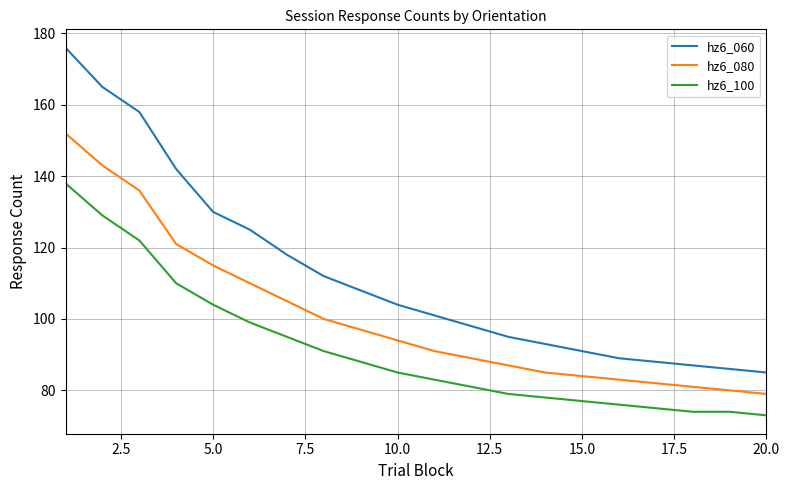

Reading left to right, extract all data points from this chart.

hz6_060: 176	165	158	142	130	125	118	112	108	104	101	98	95	93	91	89	88	87	86	85
hz6_080: 152	143	136	121	115	110	105	100	97	94	91	89	87	85	84	83	82	81	80	79
hz6_100: 138	129	122	110	104	99	95	91	88	85	83	81	79	78	77	76	75	74	74	73